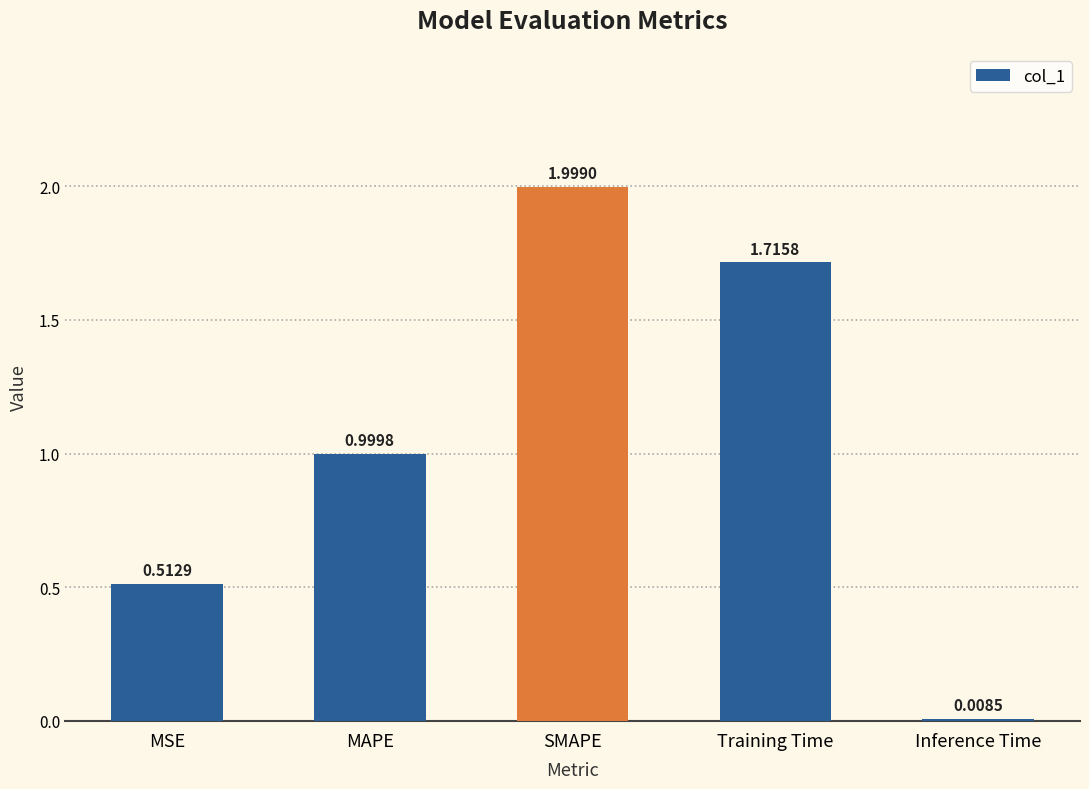

What is the difference between the values at Inference Time and SMAPE?

2.0